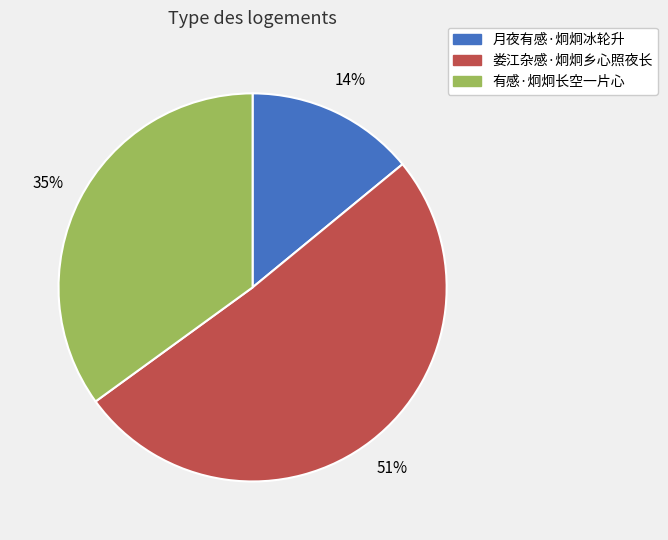

How many slices are in this pie chart?

3